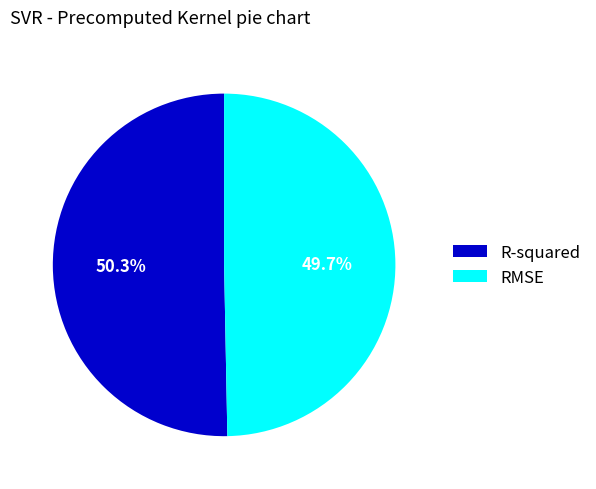

How many segments does this pie chart have?

2